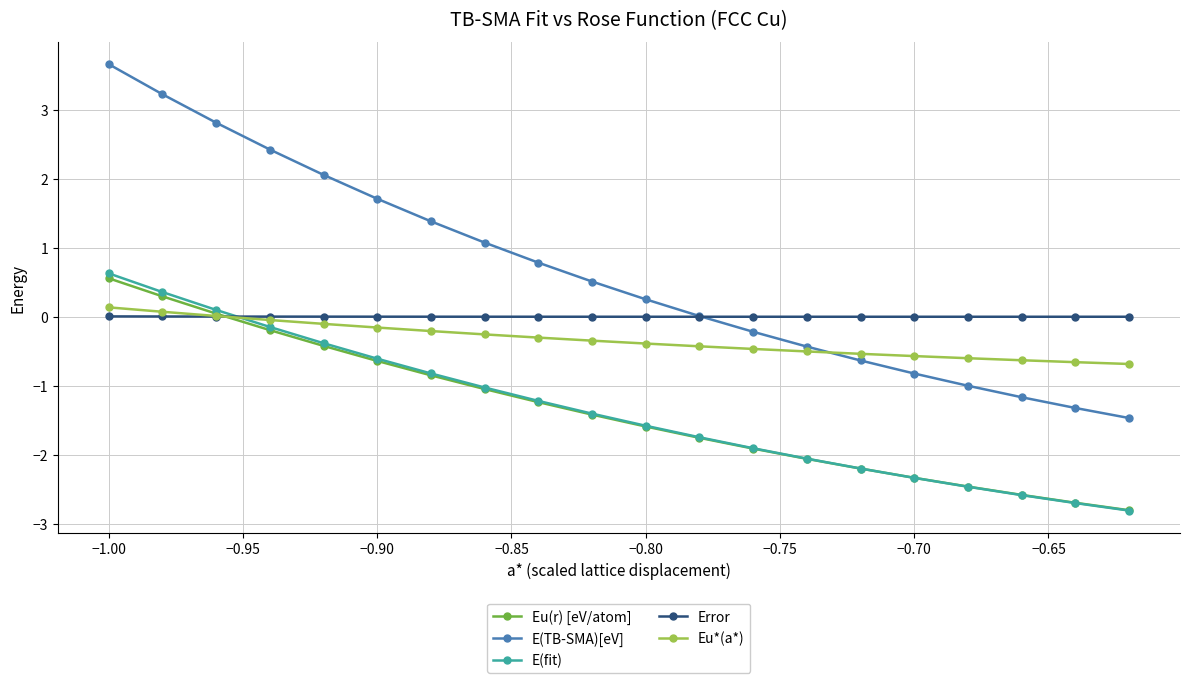

Which series has the widest spread of values?

E(TB-SMA)[eV]